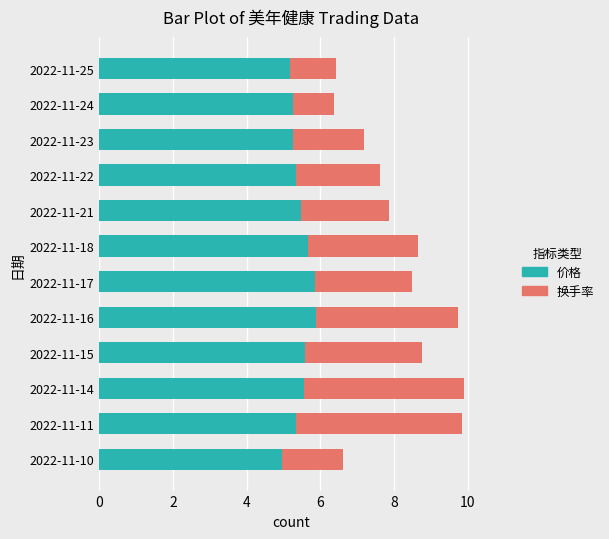

Is it true that 价格 equals 7.7 at 2022-11-25?

False